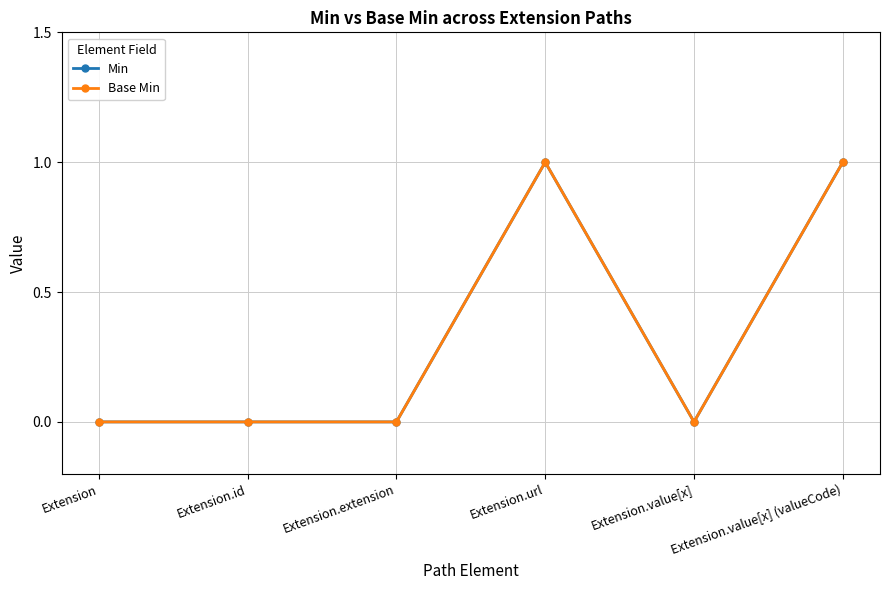

Is this an area chart (filled region under the line)?

No